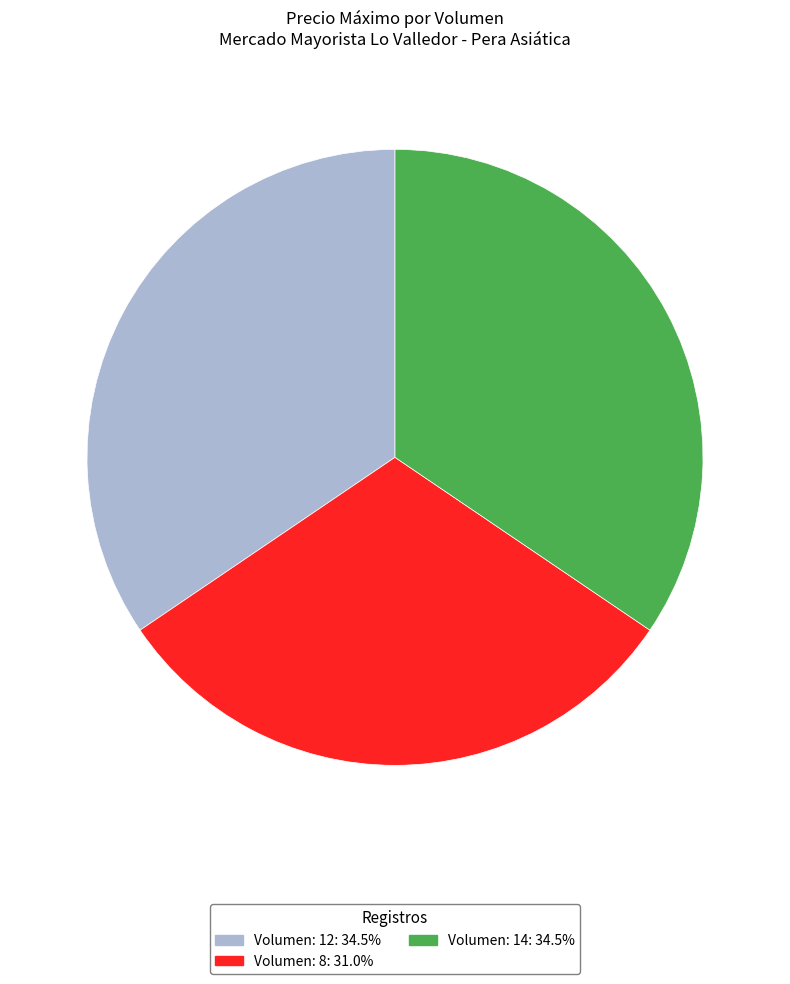

Which slice is the smallest?

Volumen: 8